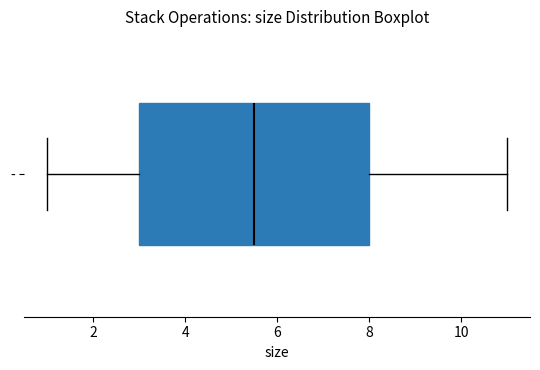

Read this box plot against the x-axis: the position of the median line, the range covered by the box, and the ends of both whiskers. The values are not printed on the chart, so give them approximately, as read against the axis.

median 5.6, box 3.0 to 8.0, whiskers 1.0 to 11.0